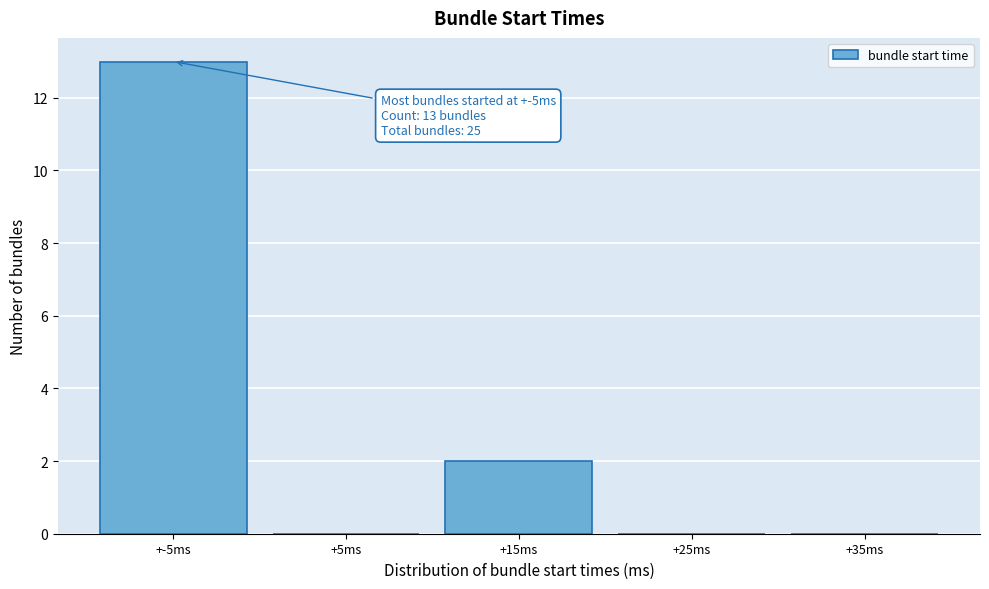

Reading left to right, extract all data points from this chart.

+-5ms=13	+5ms=0	+15ms=2	+25ms=0	+35ms=0